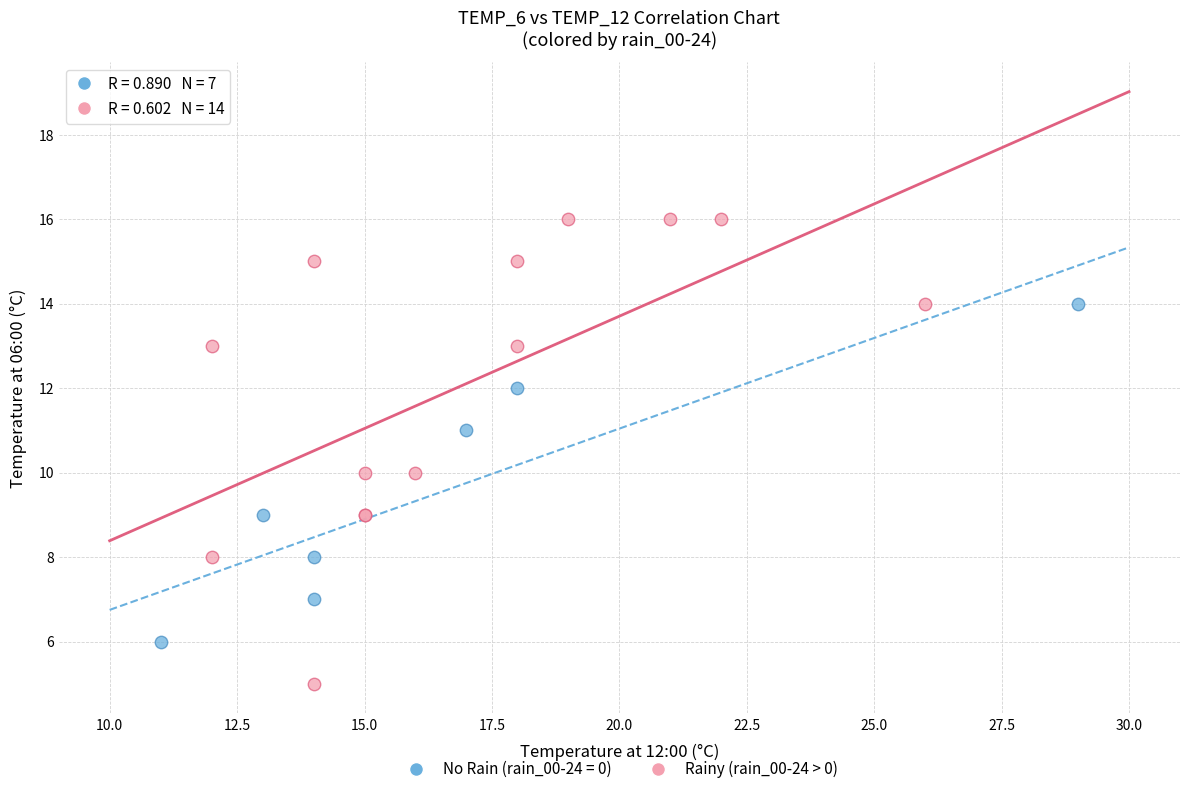

Which series contains the highest Y value?

Rainy (rain_00-24 > 0)